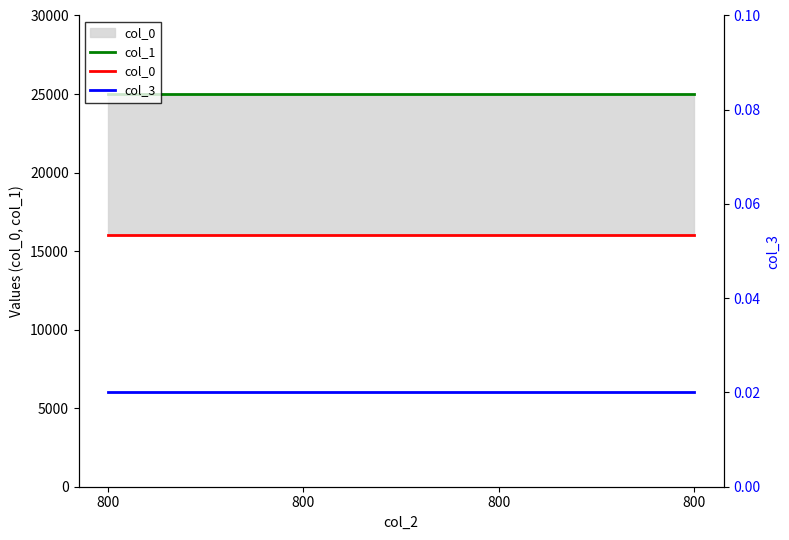

What is the total value across all series at 800?

41000.0